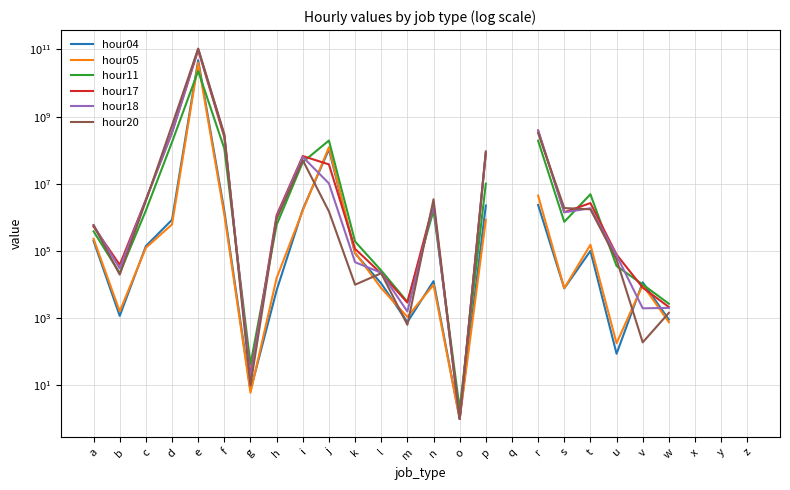

True or false: hour05 has a value of 7818.0 at l.

True